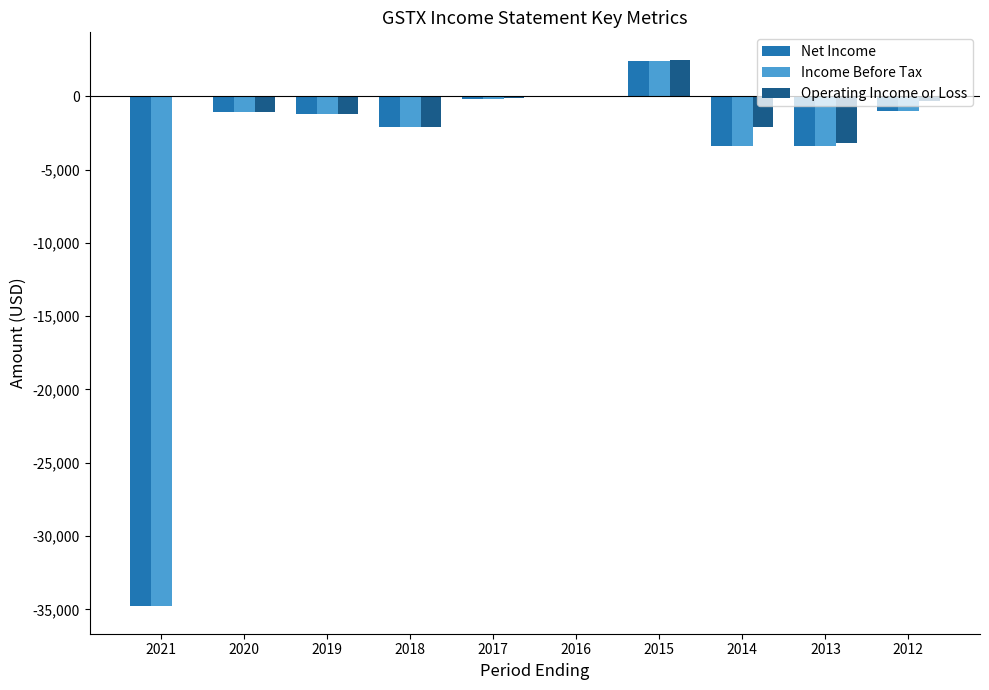

What is the greatest value displayed?

2500